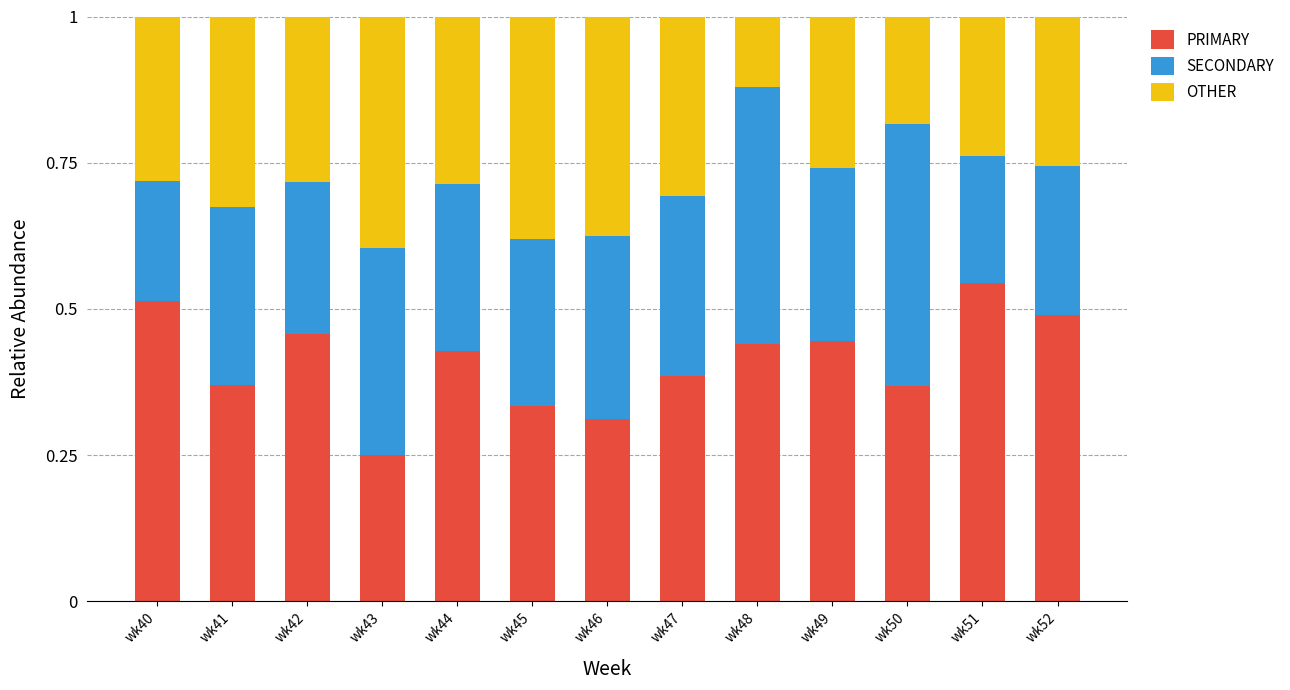

The PRIMARY series shows 0.3 at wk46. True or false?

True